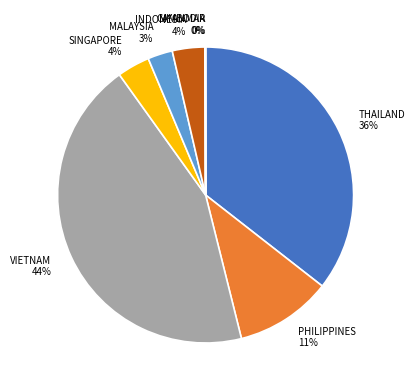

To the nearest percent, what percentage of the pie is INDONESIA?

4%